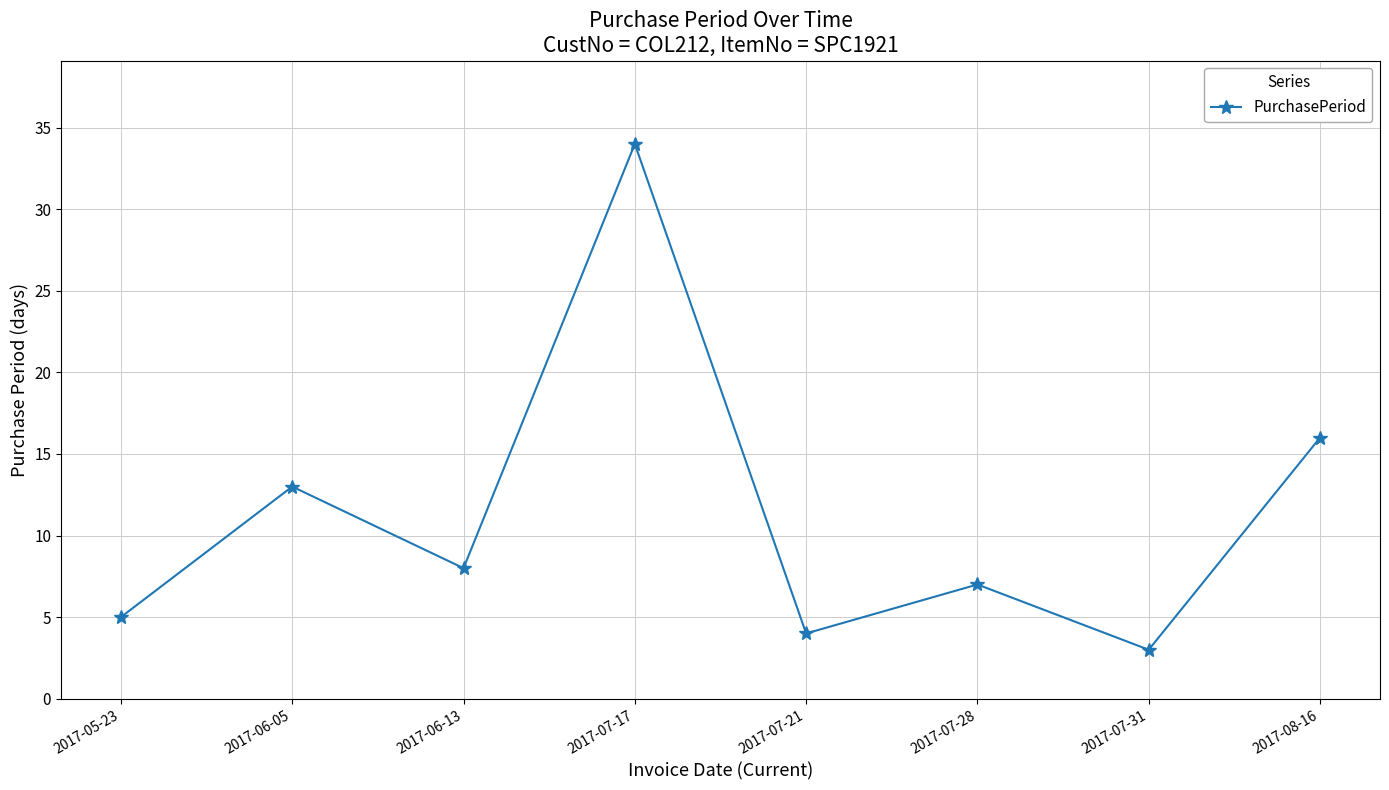

What is the difference between the maximum and minimum values?

31